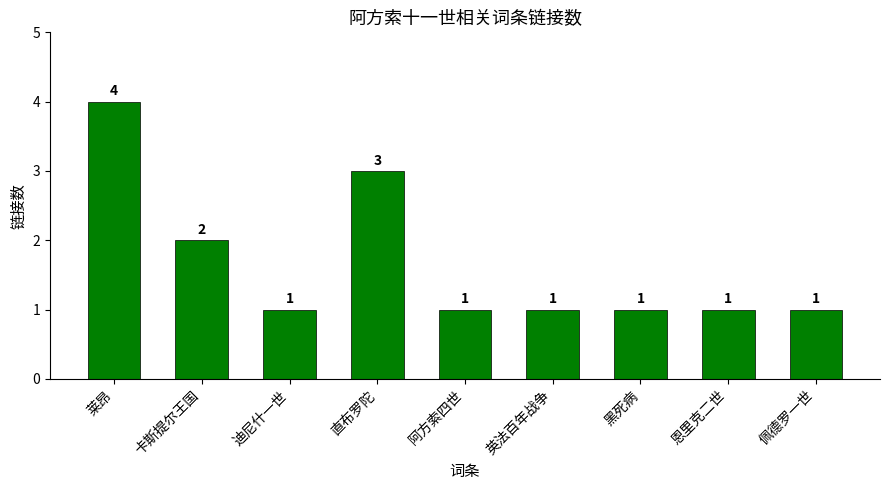

Reading right to left, what are all the values shown in this chart?

1	1	1	1	1	3	1	2	4